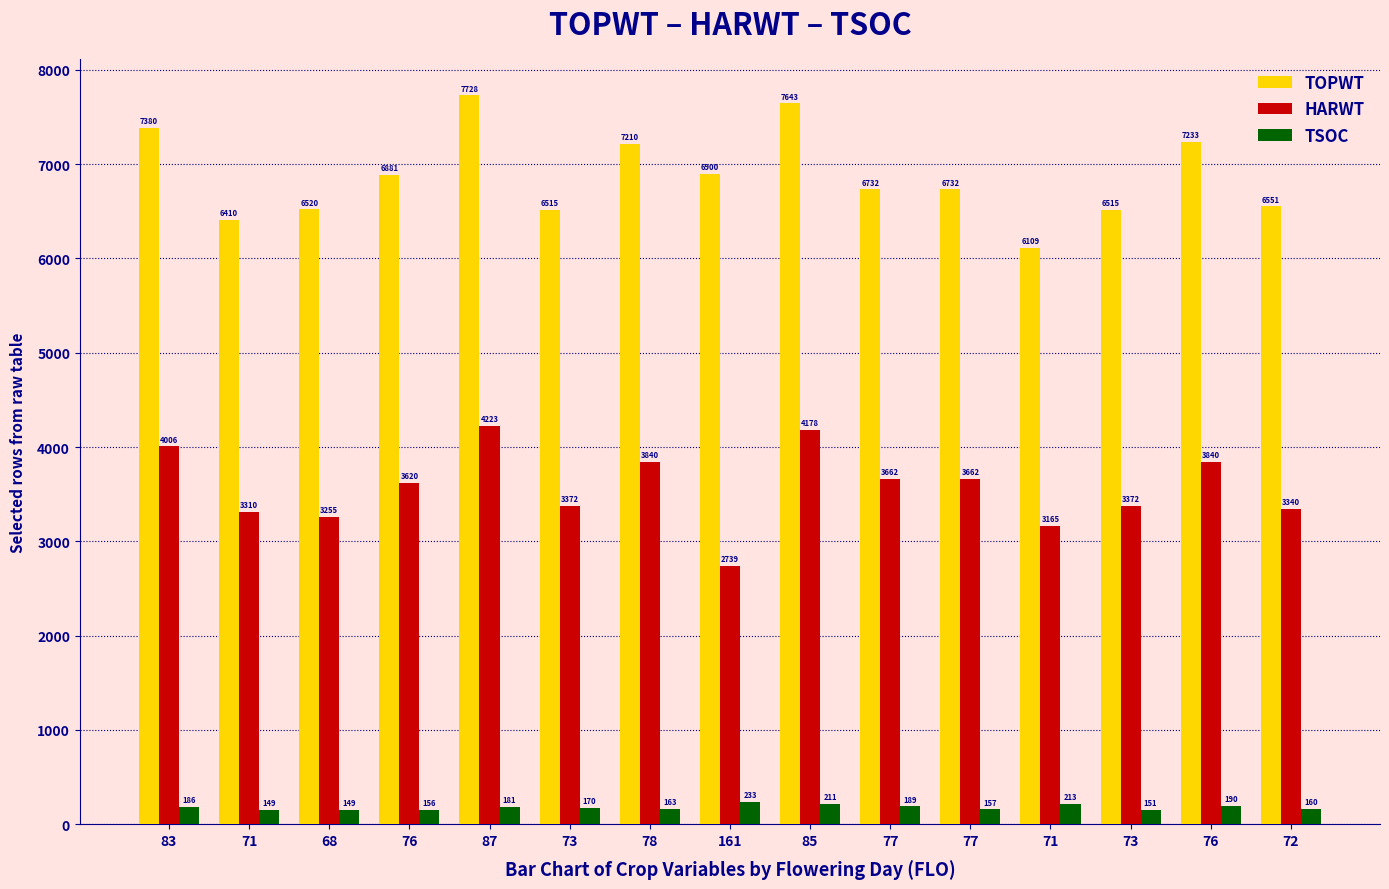

Reading right to left, transcribe all the data shown in this chart.

TOPWT: 72=6551	76=7233	73=6515	71=6109	77=6732	77=6732	85=7643	161=6900	78=7210	73=6515	87=7728	76=6881	68=6520	71=6410	83=7380
HARWT: 72=3340	76=3840	73=3372	71=3165	77=3662	77=3662	85=4178	161=2739	78=3840	73=3372	87=4223	76=3620	68=3255	71=3310	83=4006
TSOC: 72=160	76=190	73=151	71=213	77=157	77=189	85=211	161=233	78=163	73=170	87=181	76=156	68=149	71=149	83=186